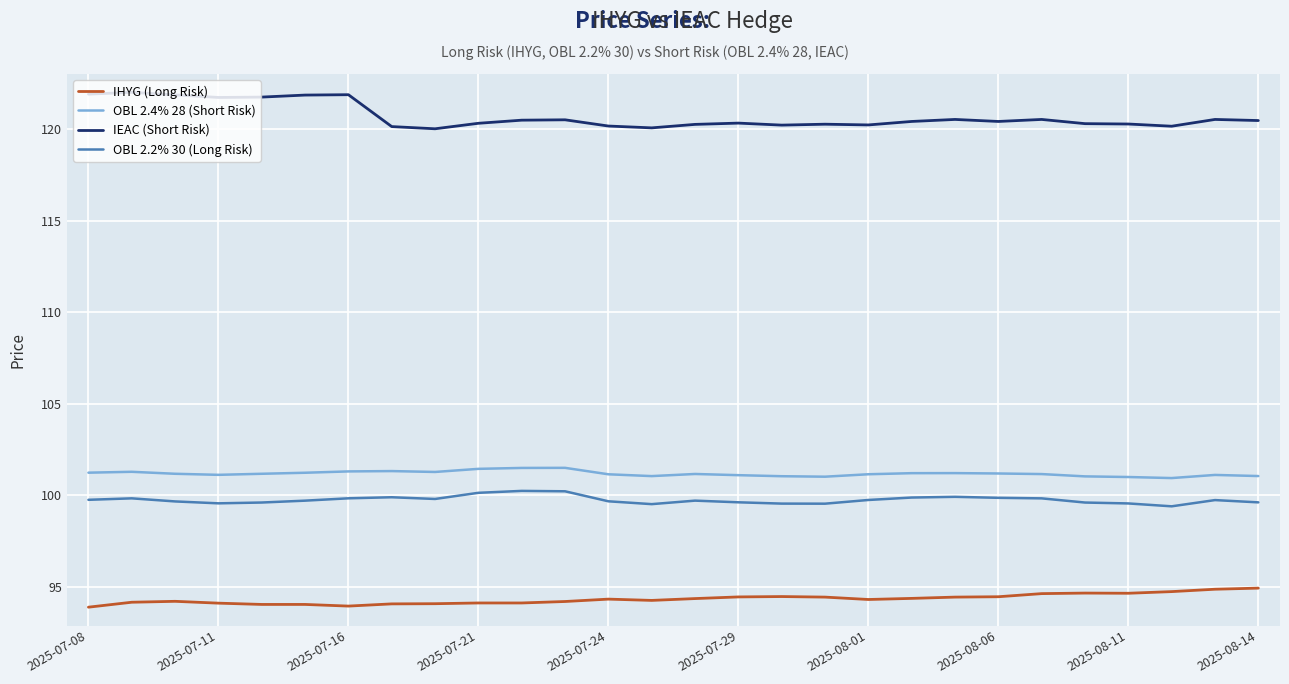

True or false: IHYG (Long Risk) and OBL 2.4% 28 (Short Risk) intersect in this chart.

False